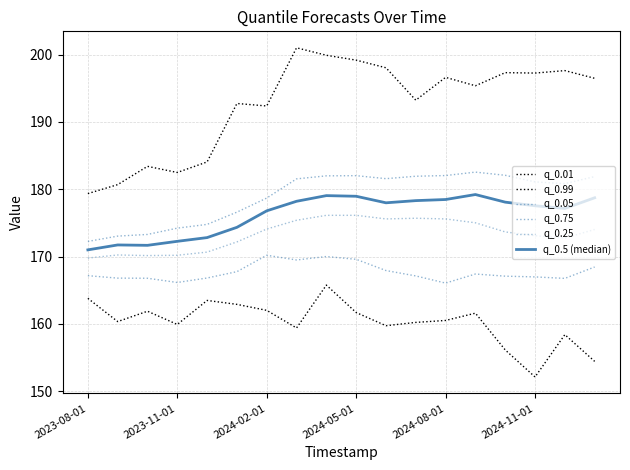

At which label does q_0.5 (median) reach its minimum?

2023-08-01